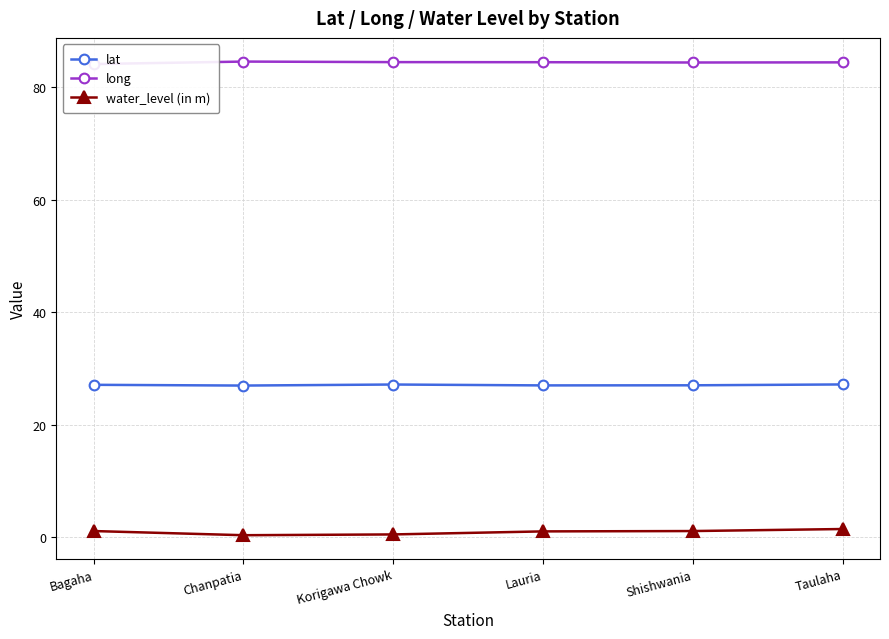

Reading left to right, what are all the values shown in this chart?

lat: 27.1	27.0	27.1	27.0	27.0	27.2
long: 84.1	84.5	84.4	84.4	84.4	84.4
water_level (in m): 1.1	0.4	0.5	1.0	1.1	1.5